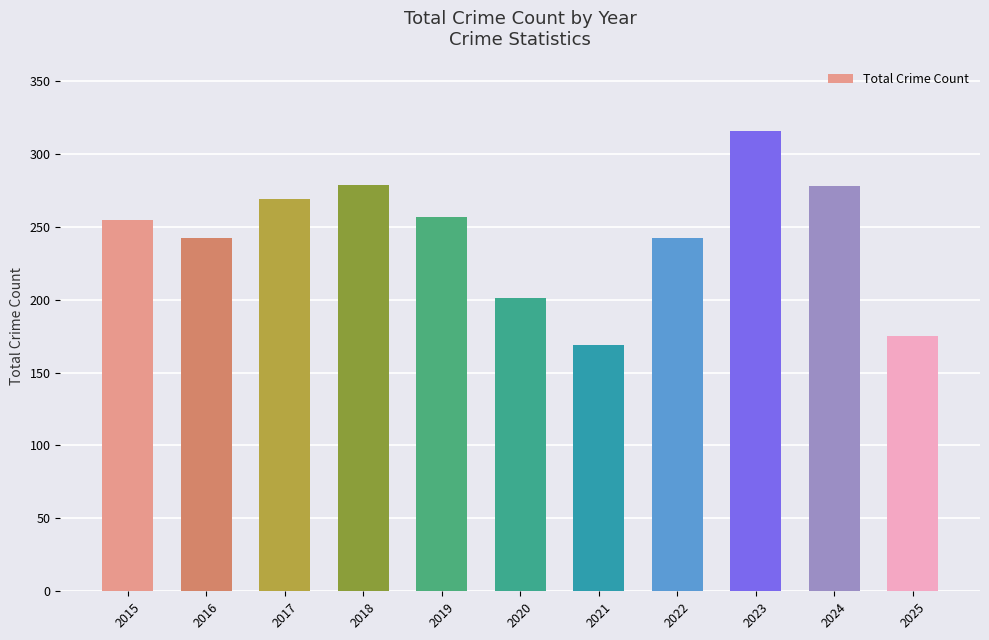

What is the difference between the maximum and minimum values?

147